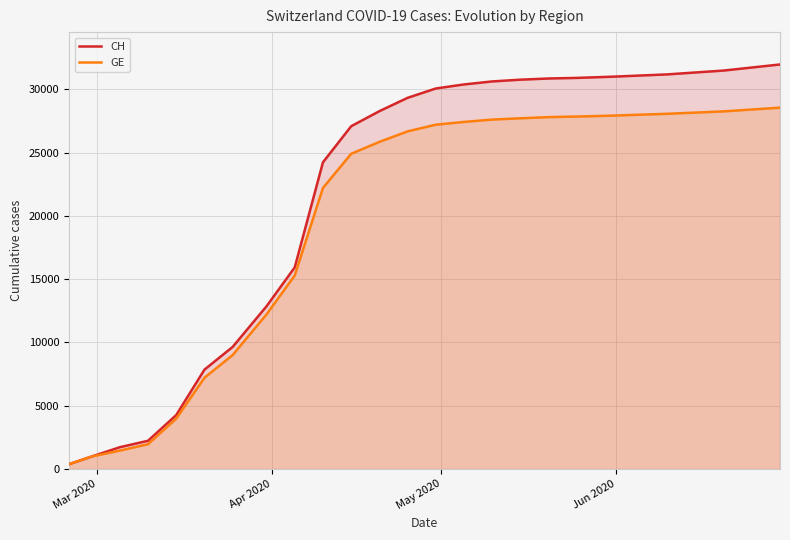

Which series has the largest total across all categories?

CH